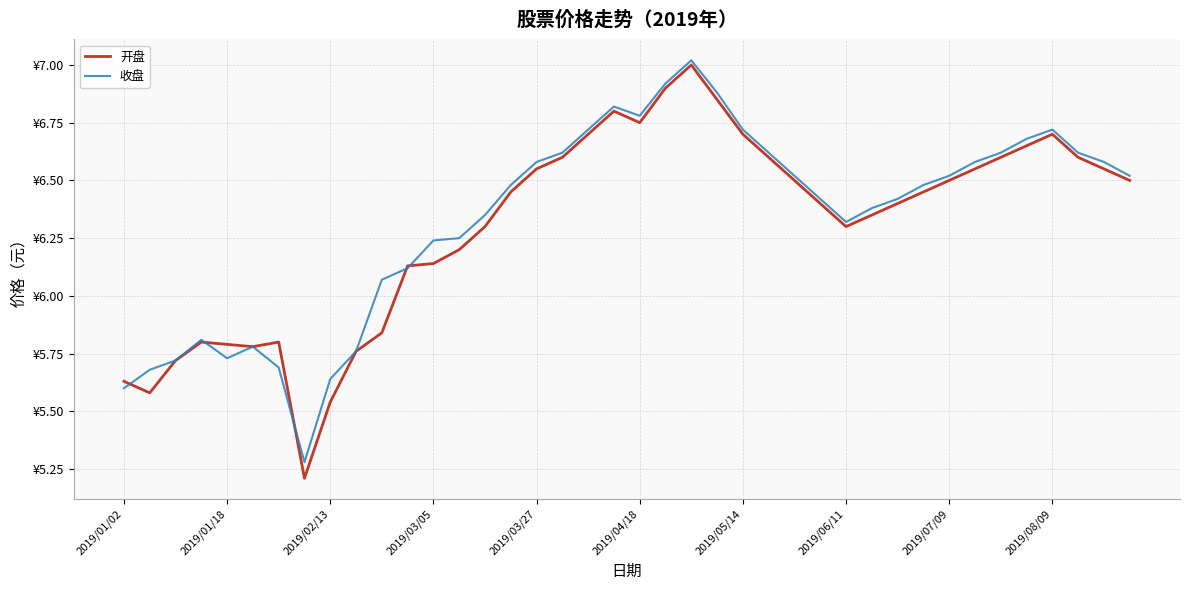

What are all the series names shown in the legend?

开盘, 收盘